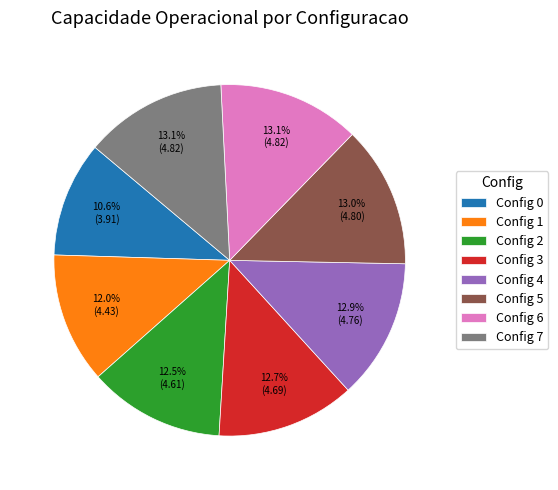

Is there any slice that represents more than half of the pie?

No